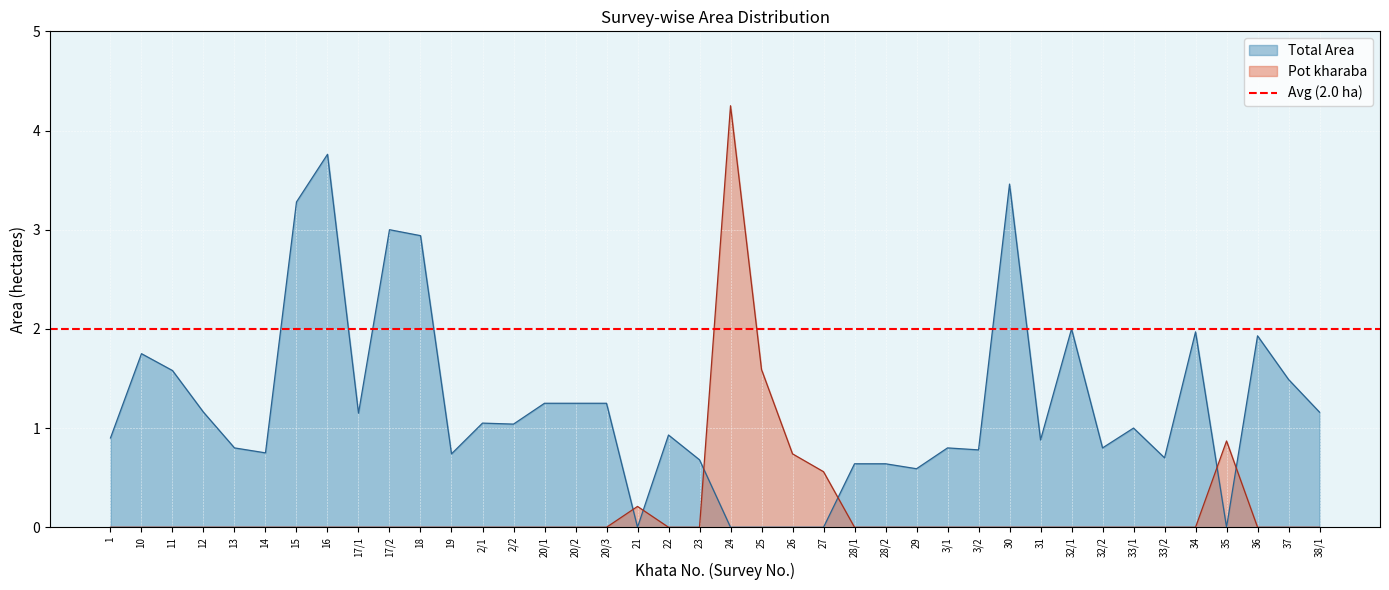

Which series ends up on top after the final intersection of Total Area and Pot kharaba?

Total Area